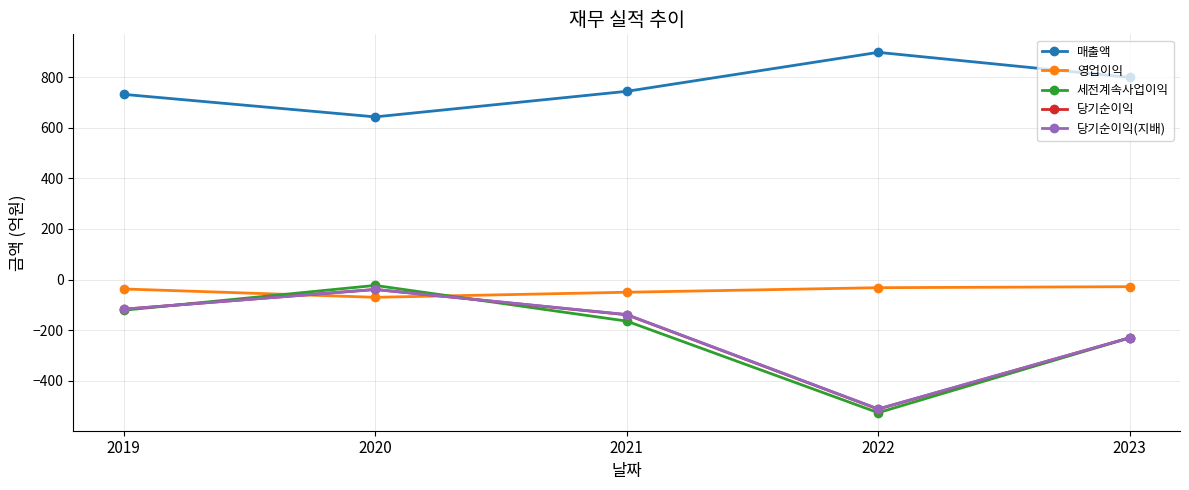

What is the average value of the 영업이익 series?

-43